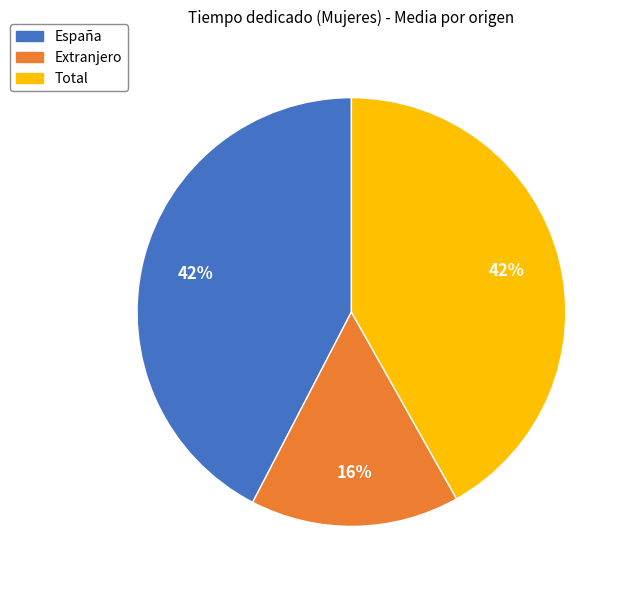

Does any single category account for the majority?

No